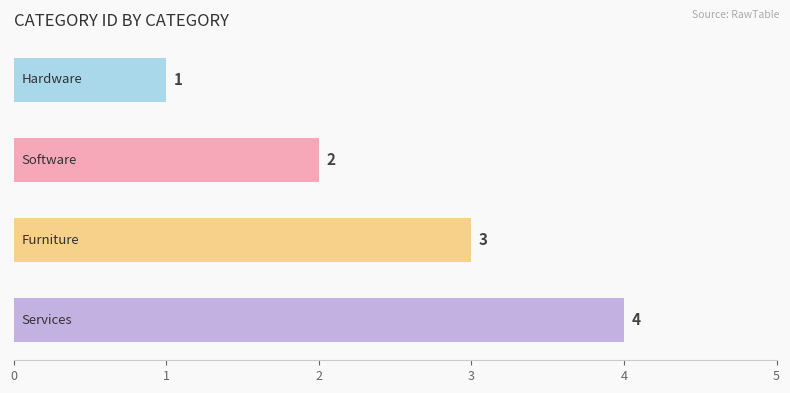

What is the sum of all values?

10